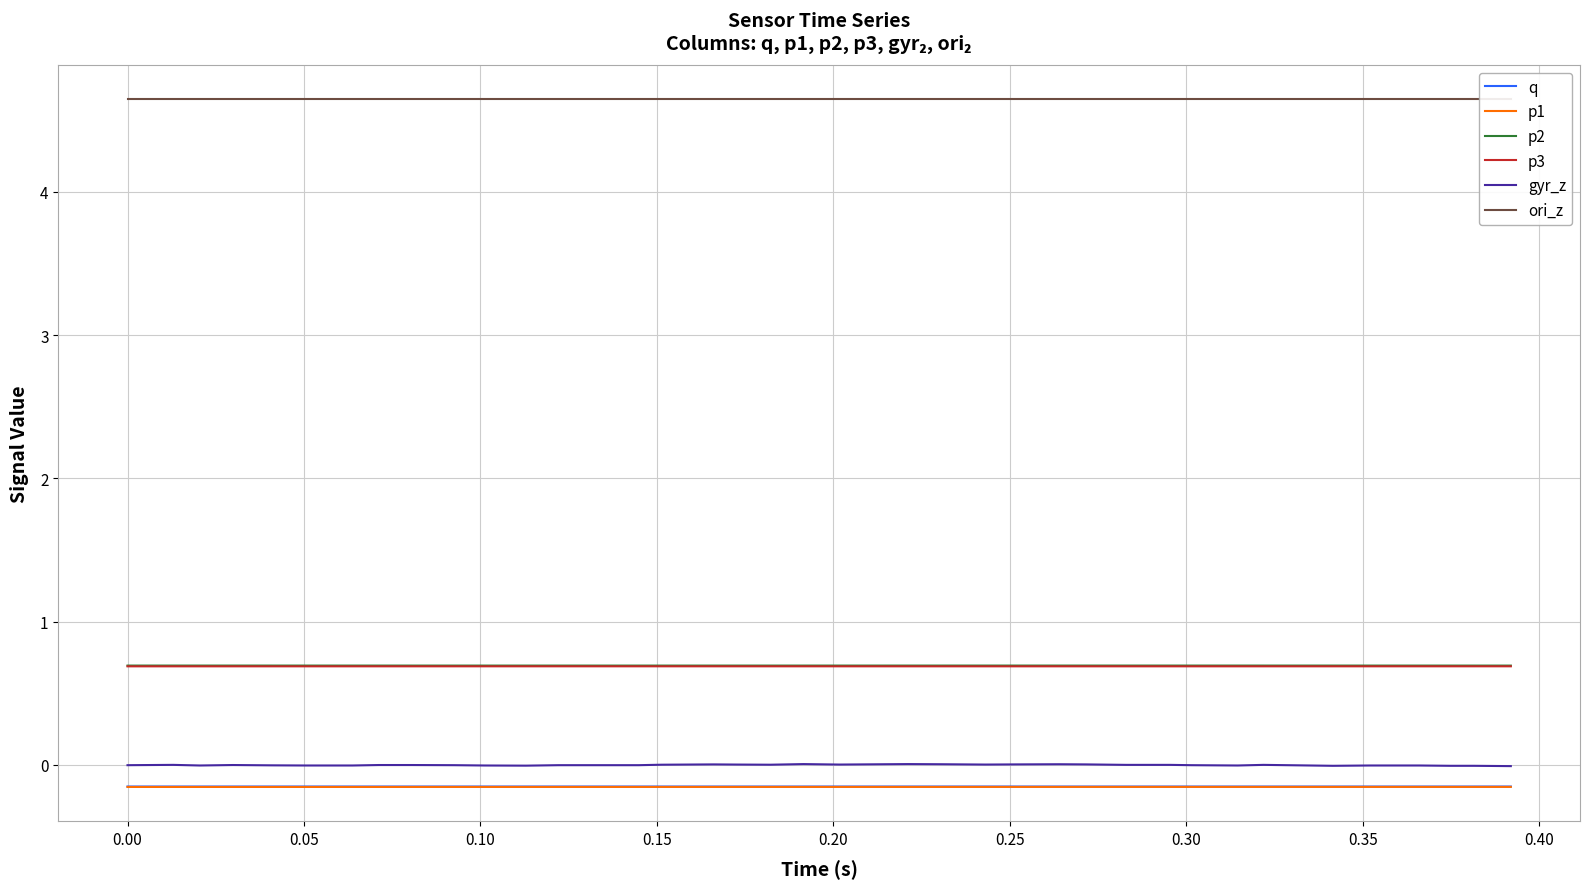

What is the smallest value displayed?

-0.2